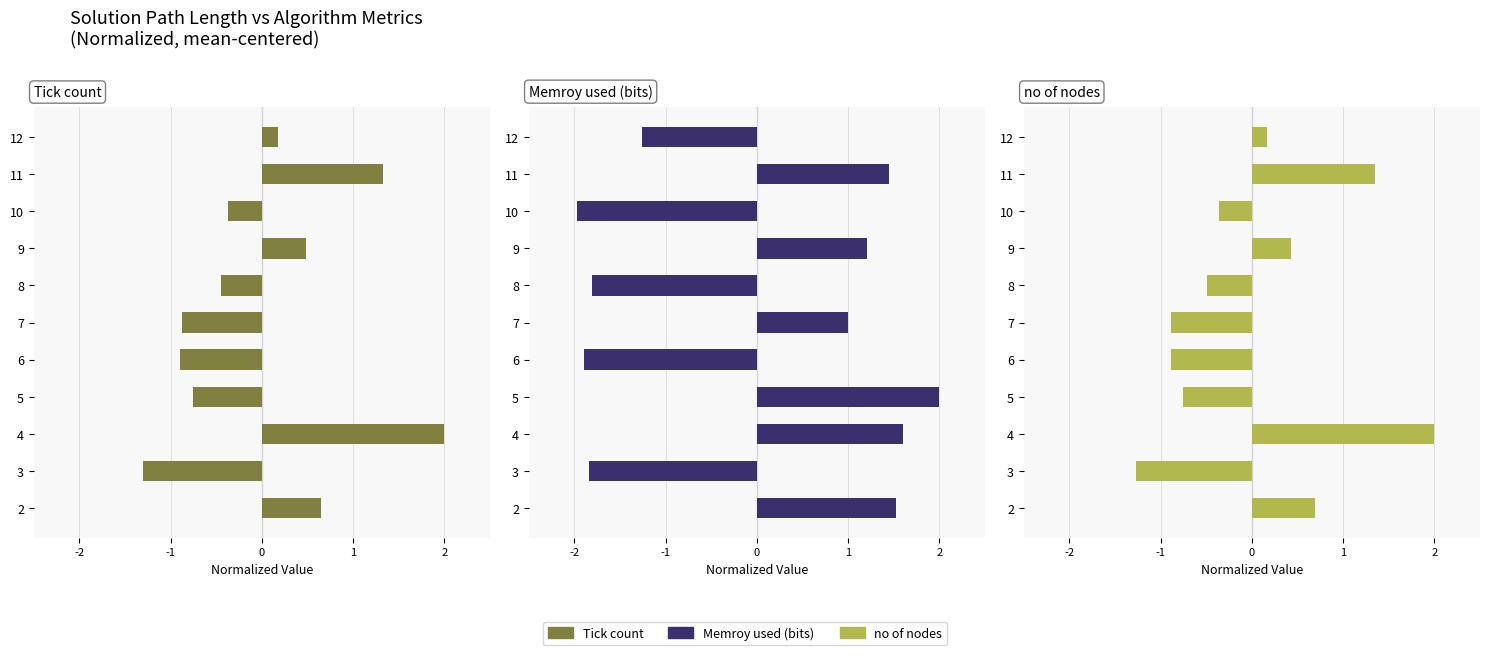

What are all the series names shown in the legend?

Tick count, Memroy used (bits), no of nodes